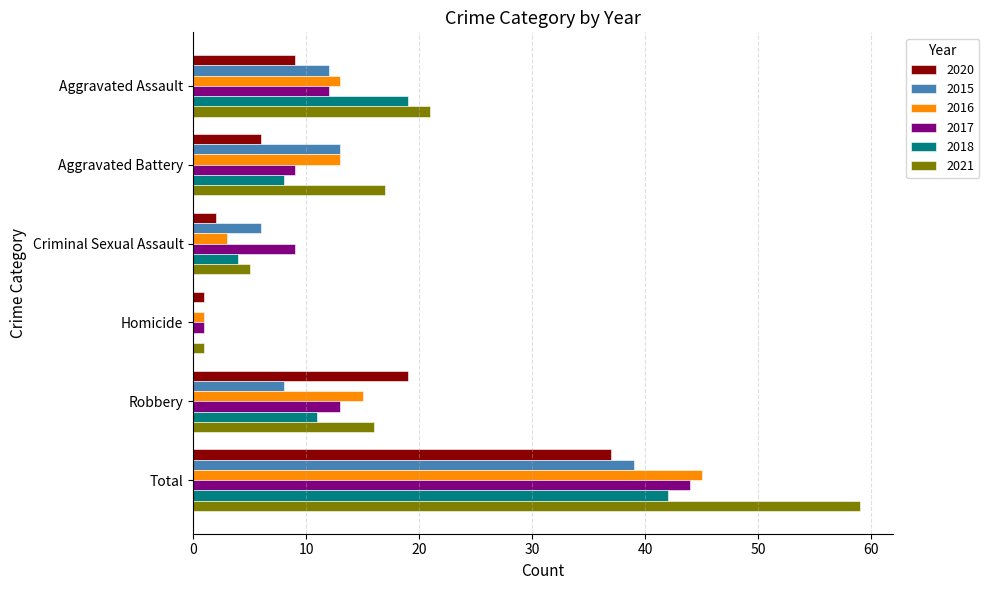

What is the difference between the 2015 values at Aggravated Battery and Aggravated Assault?

1